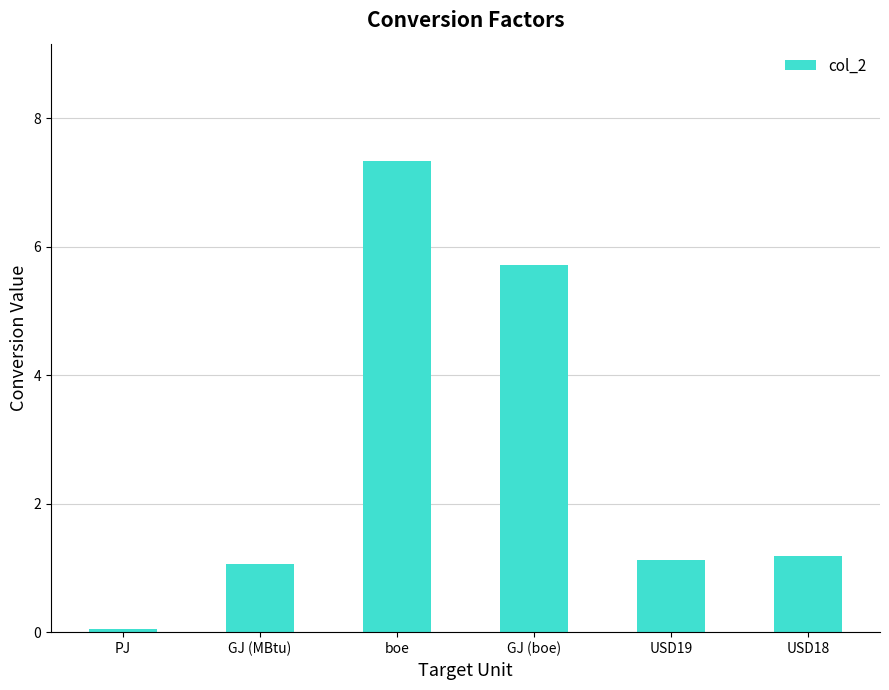

What value does the data have at USD19?

1.1